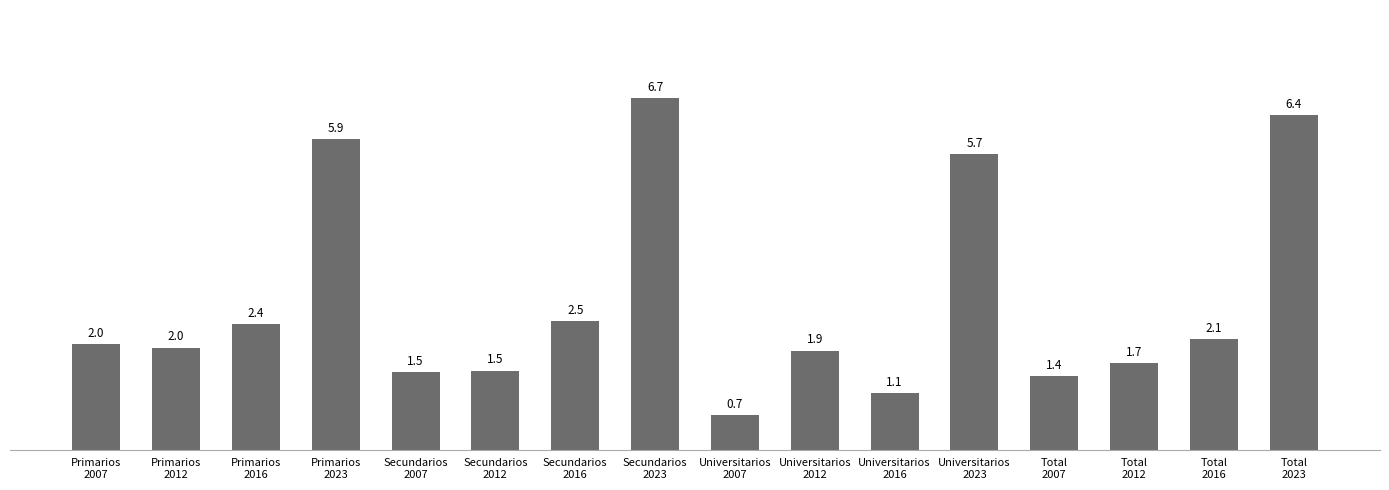

Which label corresponds to the smallest value in the chart?

Universitarios
2007